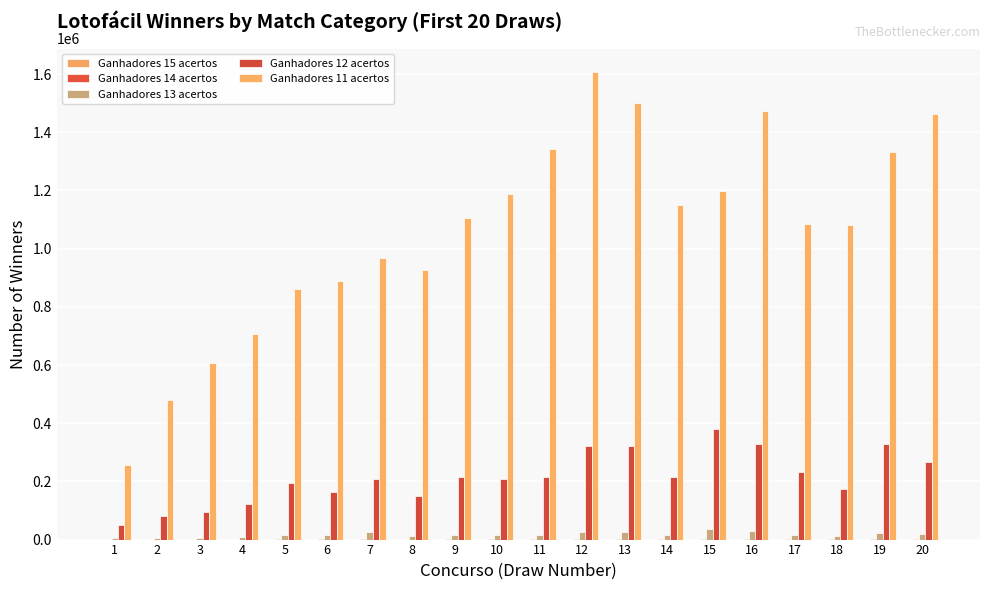

Are the bars horizontal?

No